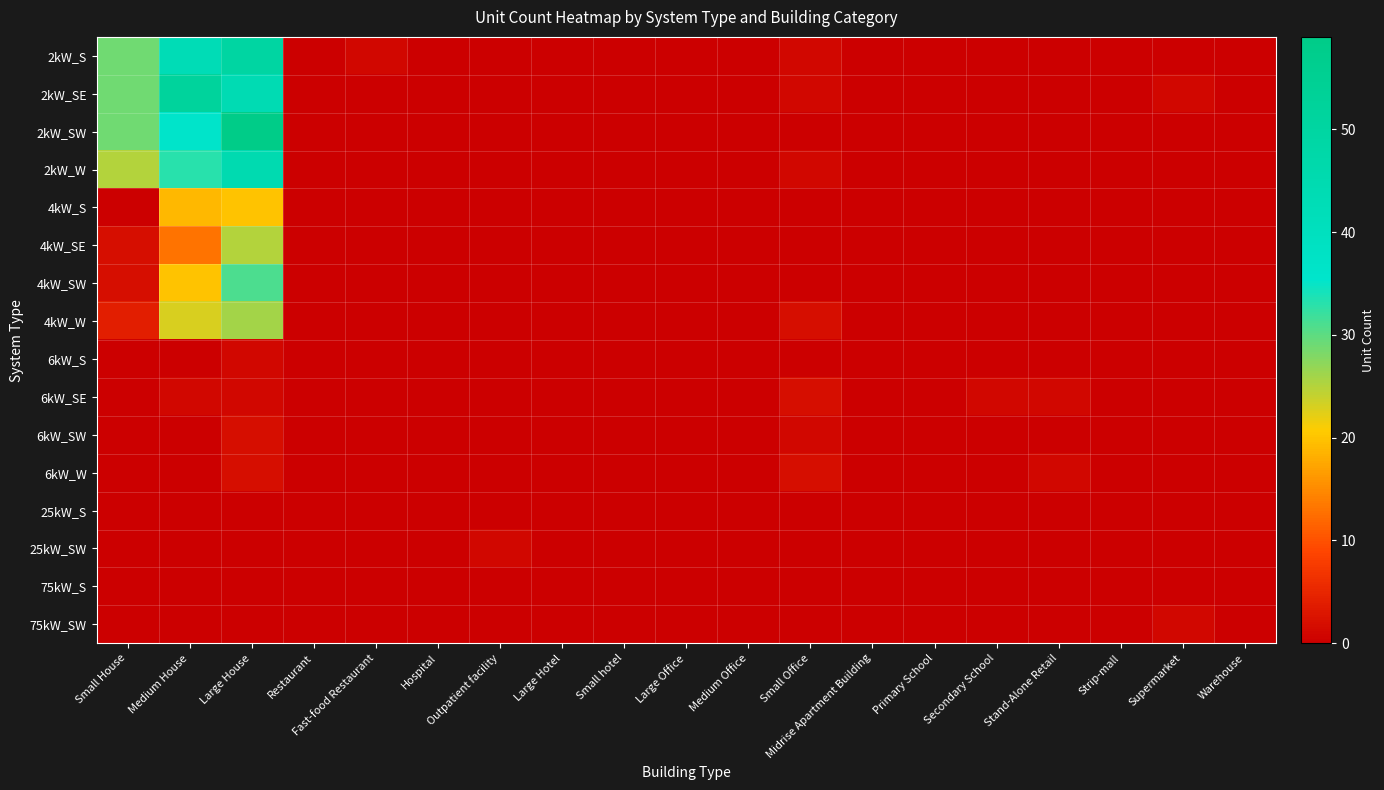

At how many categories does at least one series exceed 49?

2